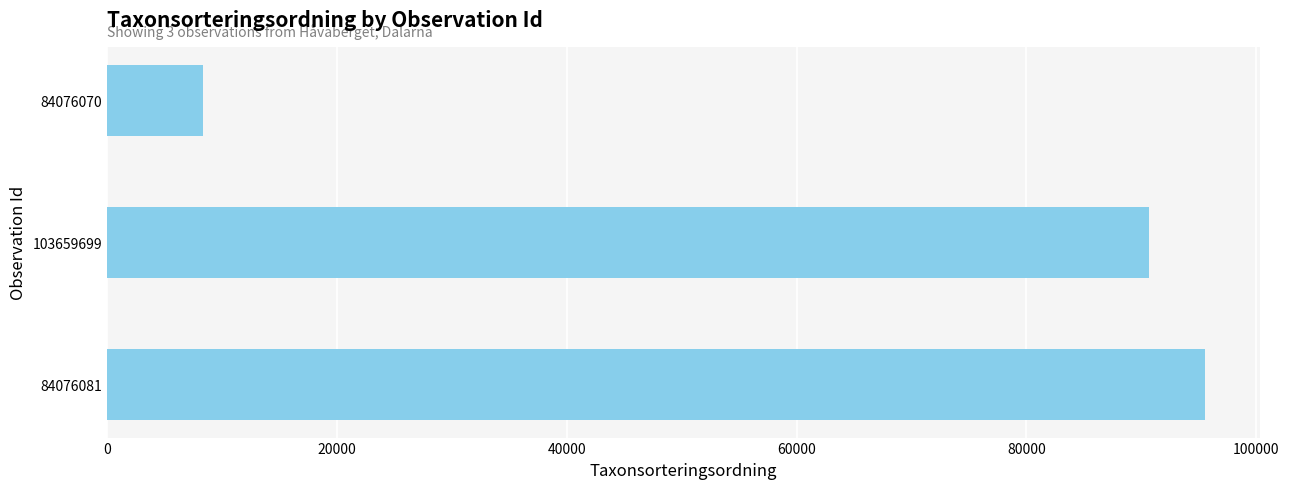

What is the average value?

64843